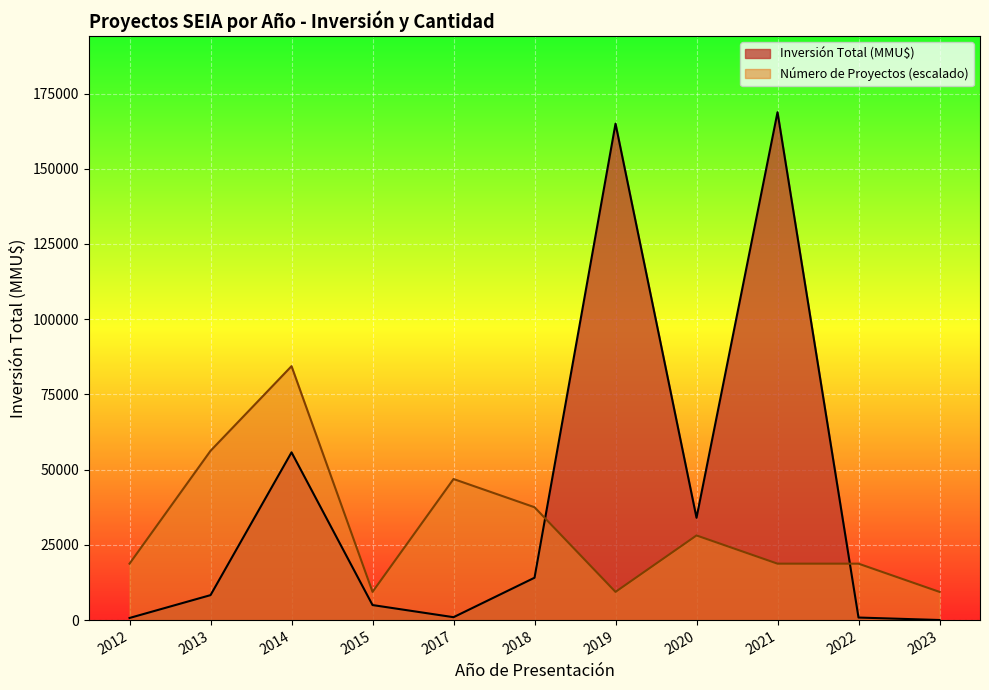

What is the approximate value of Número de Proyectos at 2012?

1